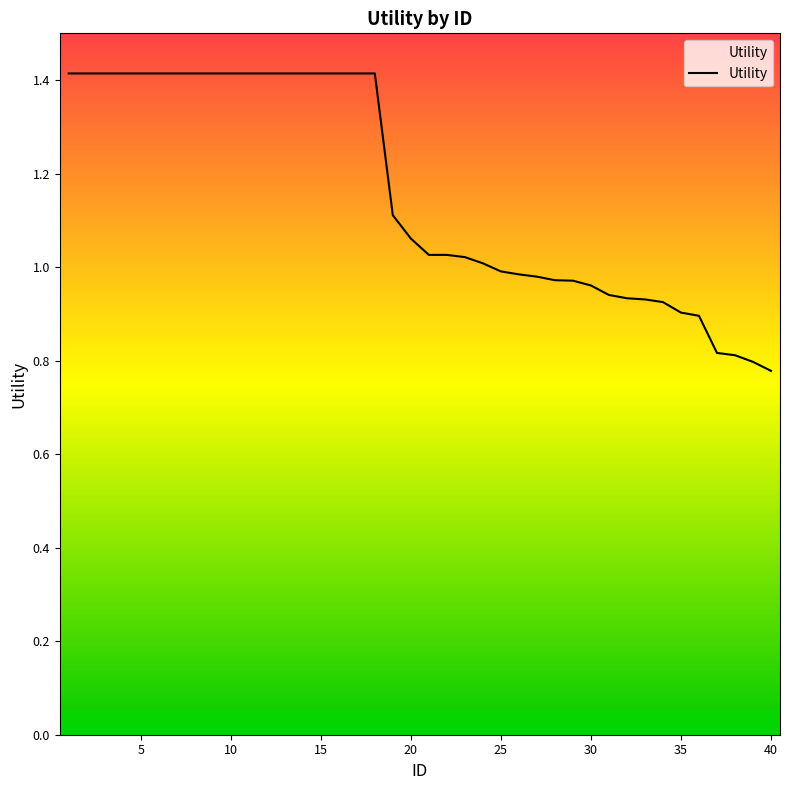

What is the greatest value displayed?

1.4